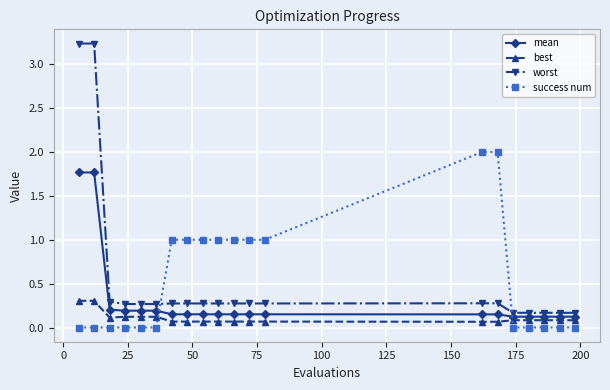

Which series has the largest range (max minus min)?

worst